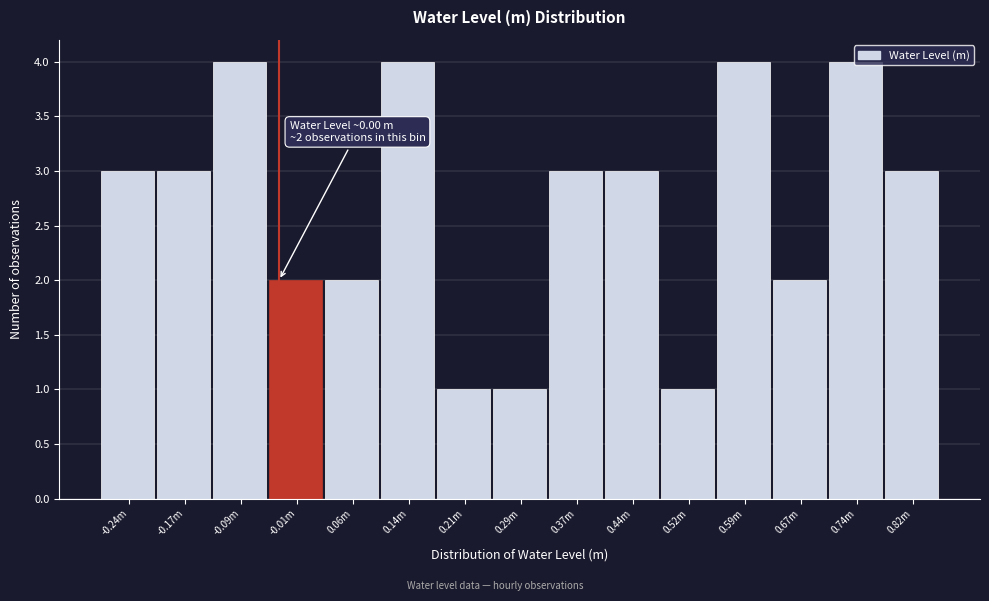

What is the difference between the maximum and minimum values?

3